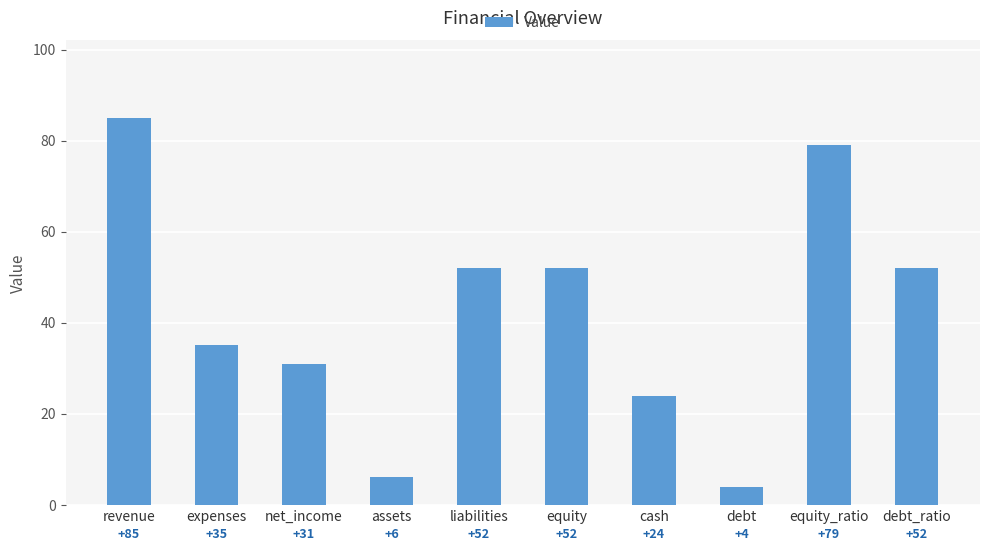

What is the maximum value shown in the chart?

85